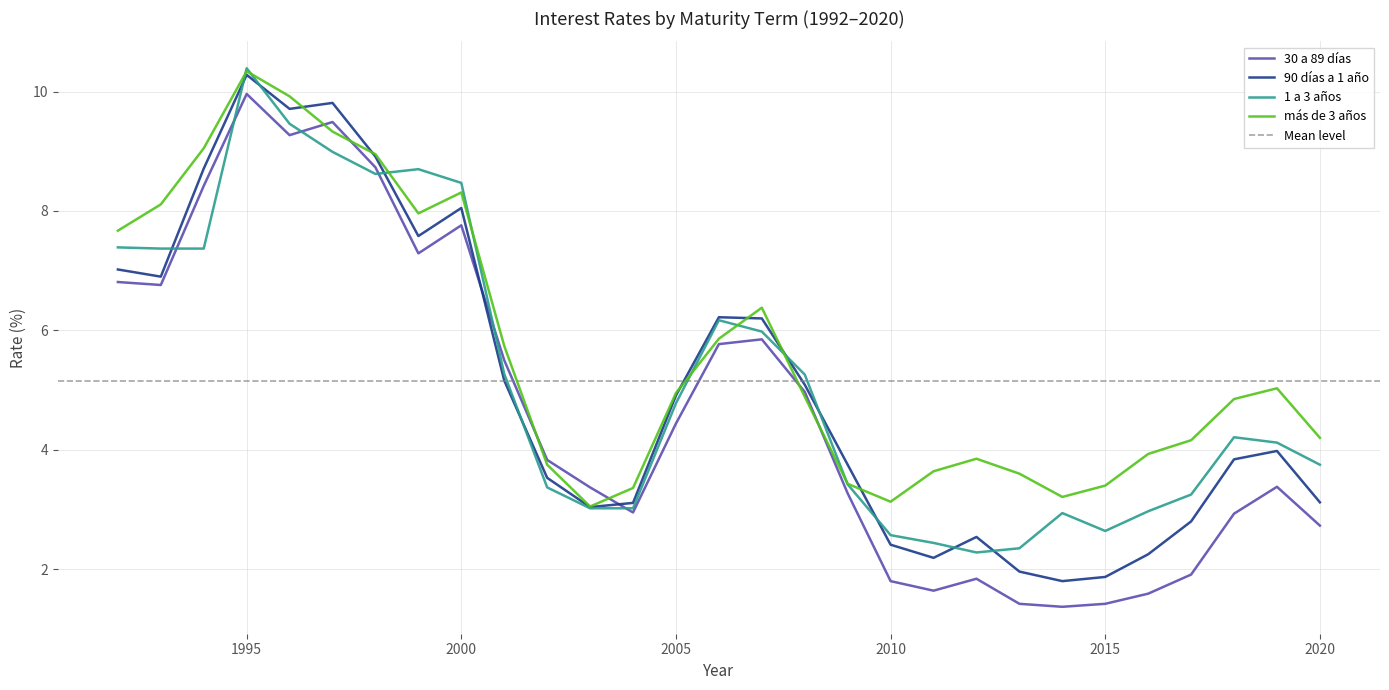

Which series has the widest spread of values?

30 a 89 días